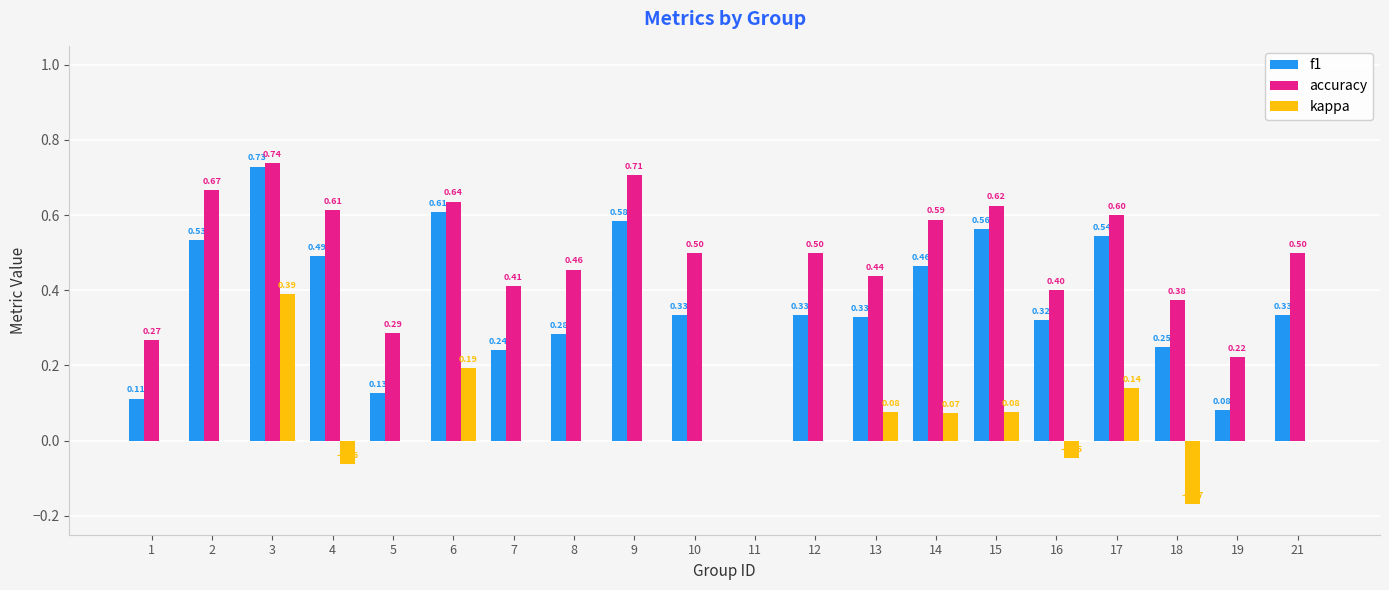

Between 13 and 18, which series saw the biggest shift?

kappa